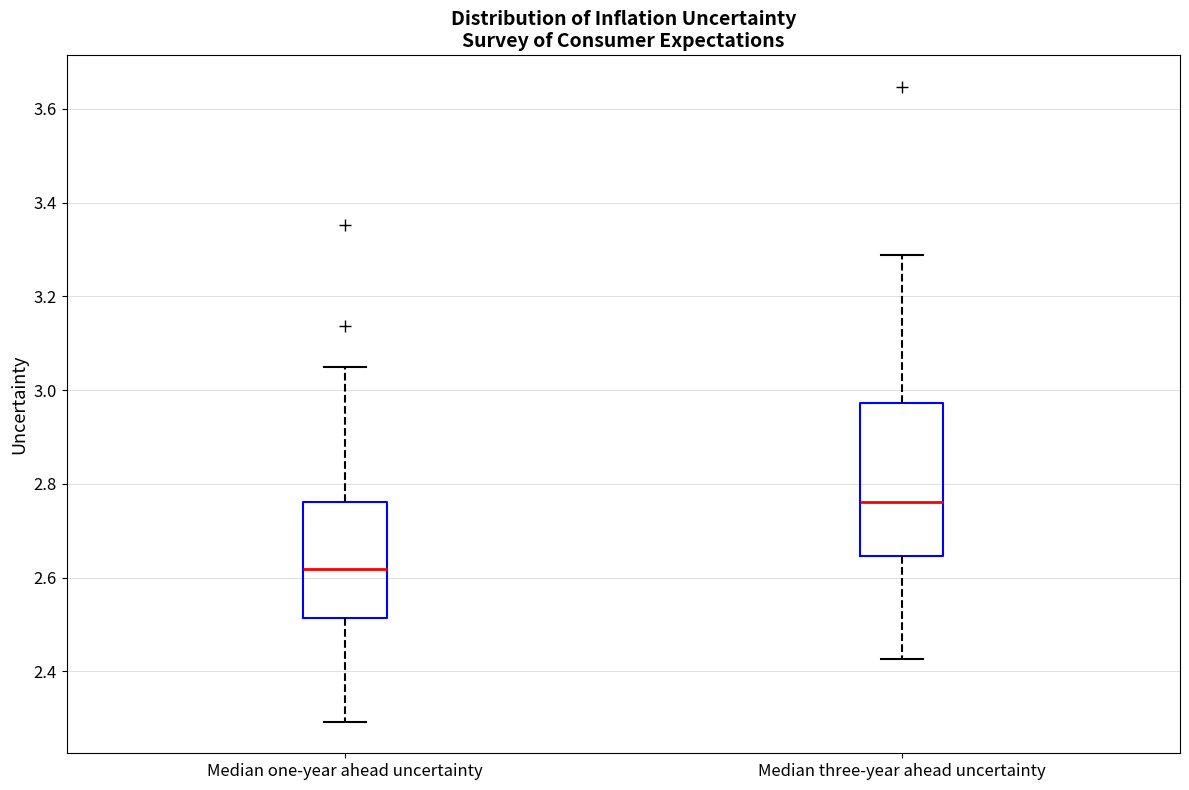

Which box's median line is the lowest?

Median one-year ahead uncertainty